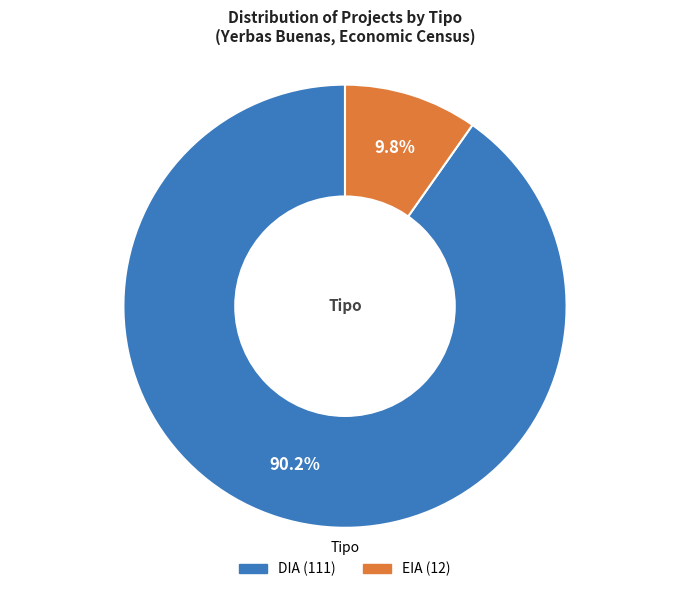

Which category has the smallest portion of the pie?

EIA